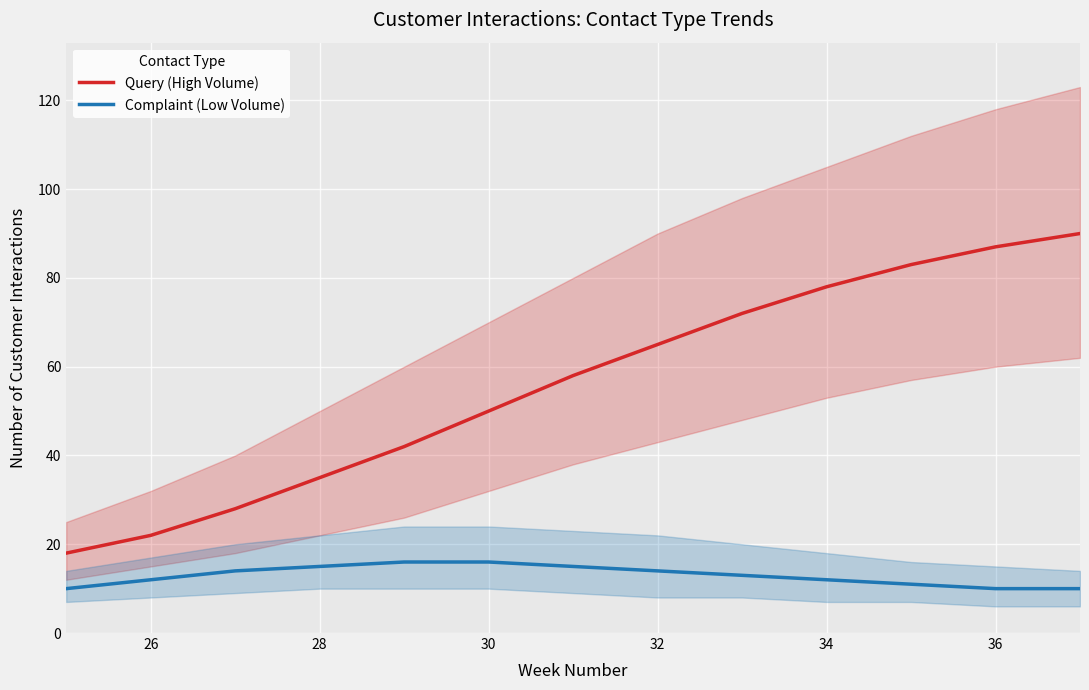

Is it true that Query (High Volume) equals 131 at 34?

False